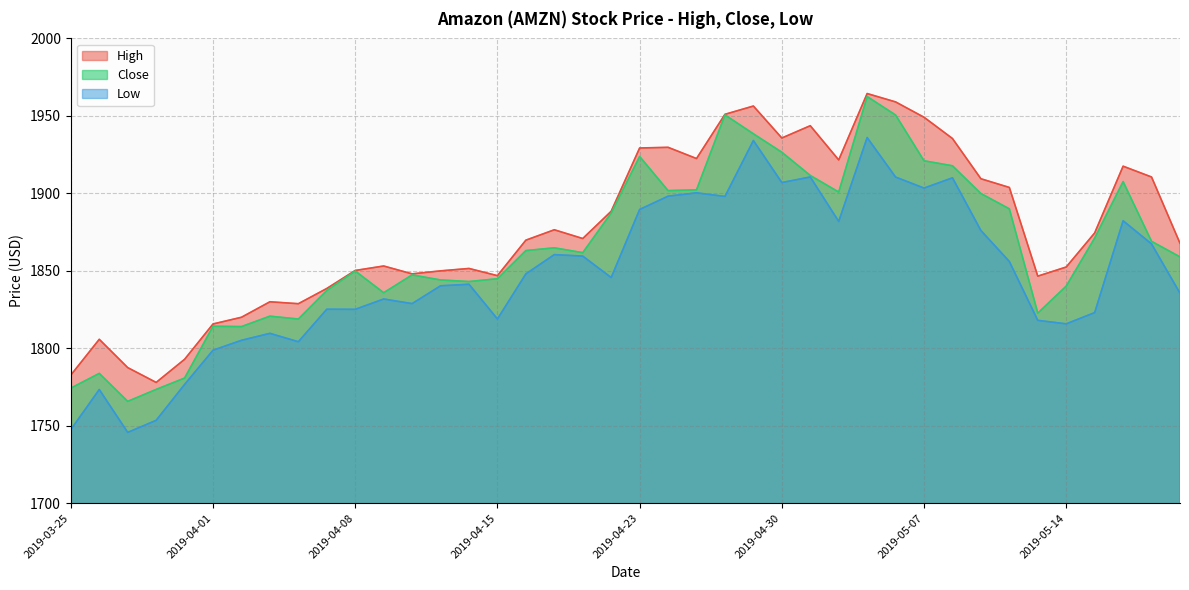

How many interior local peaks does the High series have?

10